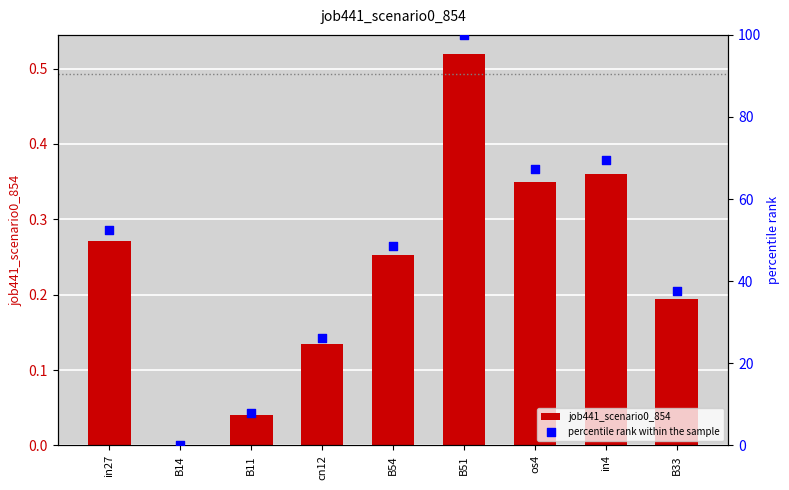

At how many categories does at least one series exceed 51?

4